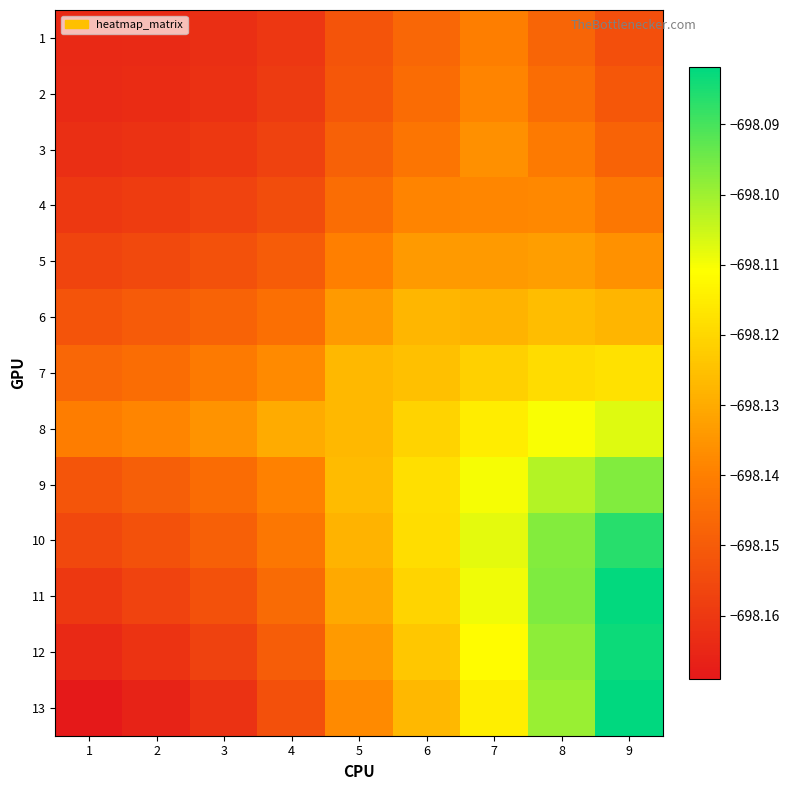

List the series in order of their peak value, lowest first.

1, 2, 4, 3, 5, 6, 7, 8, 9, 10, 12, 11, 13